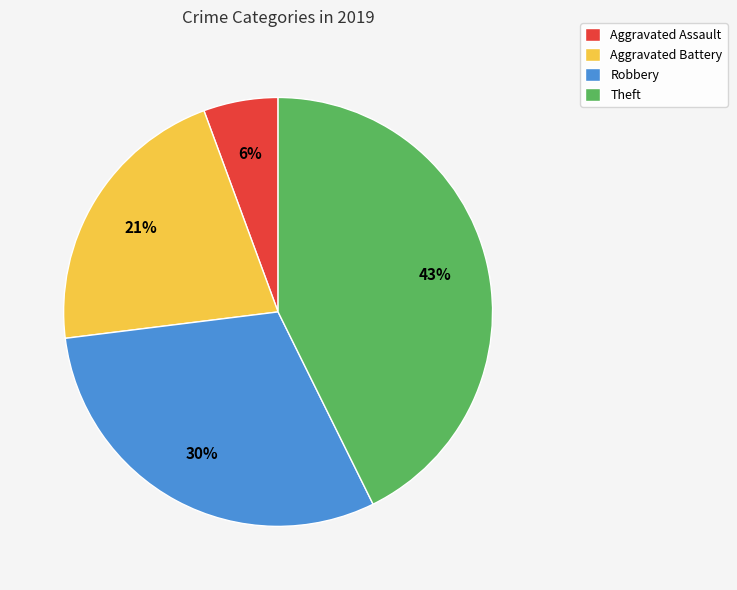

Count the number of slices in the pie.

4